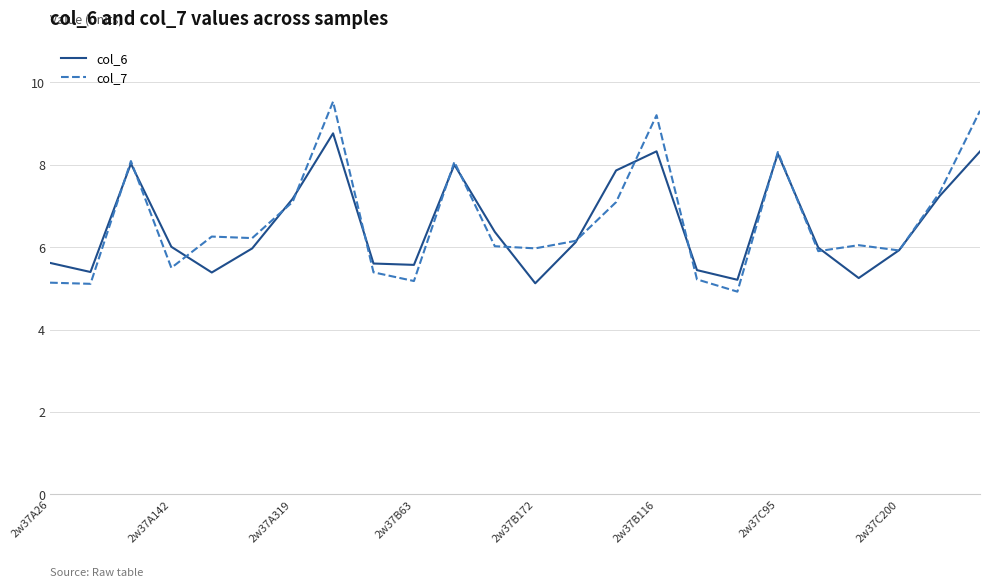

What is the greatest value displayed?

9.5